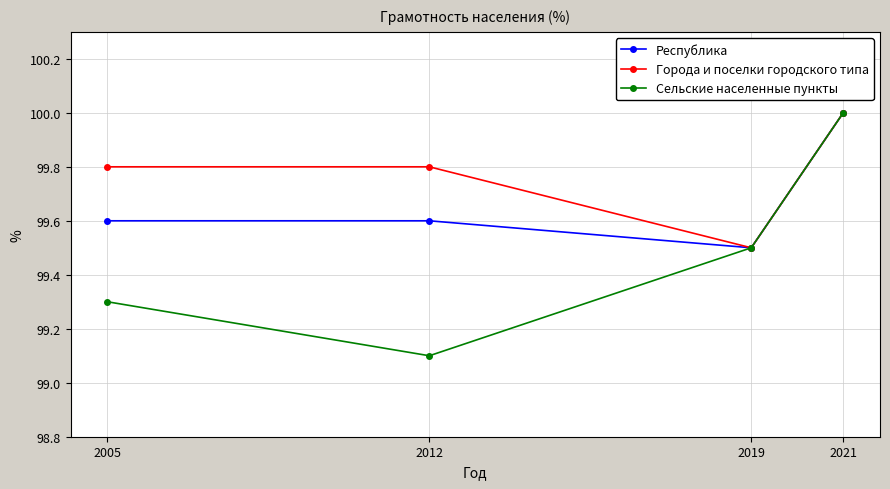

The Города и поселки городского типа series shows 139.8 at 2019. True or false?

False